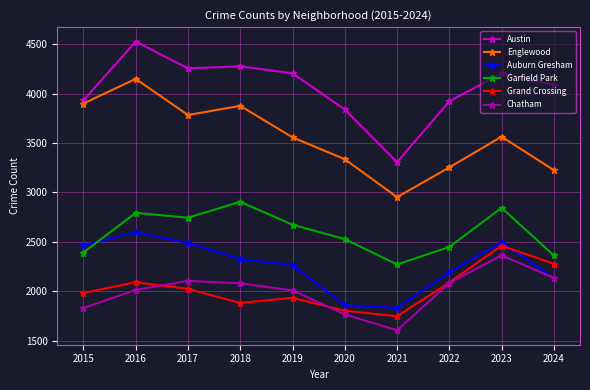

What is the total value across all series at 2016?

18171